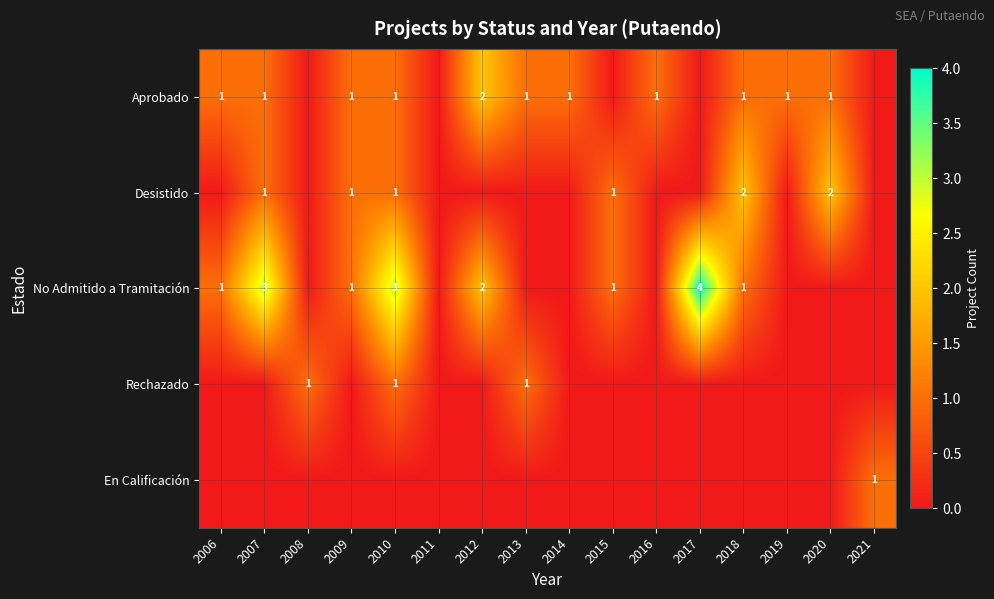

How many distinct data groups are displayed?

5